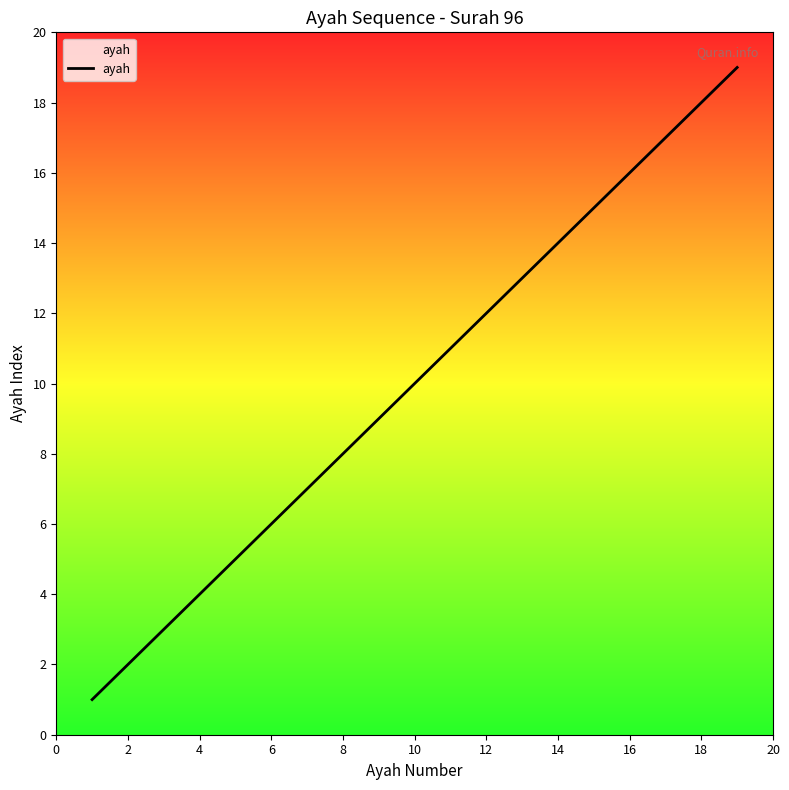

What is the greatest value displayed?

19